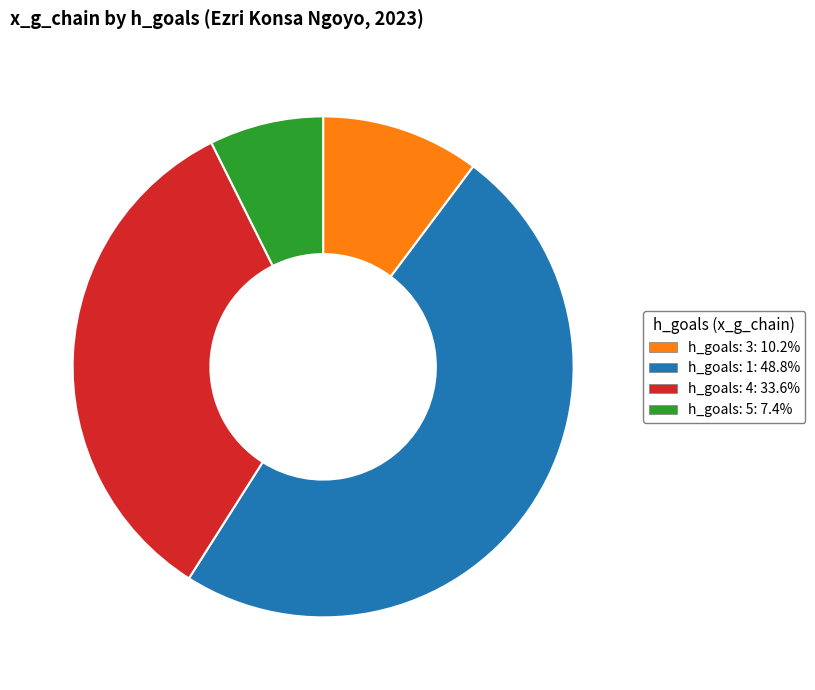

Combined, do h_goals: 3 and h_goals: 4 account for over 50%?

No